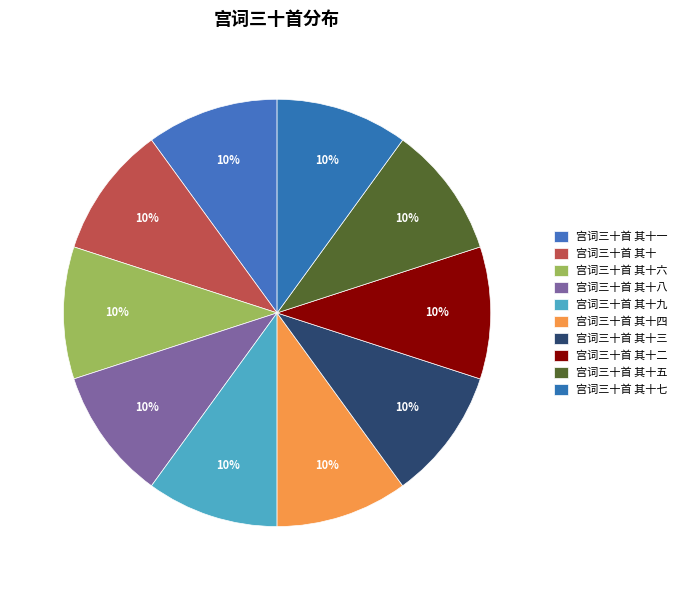

To the nearest percent, what portion does 宫词三十首 其十六 represent?

10%